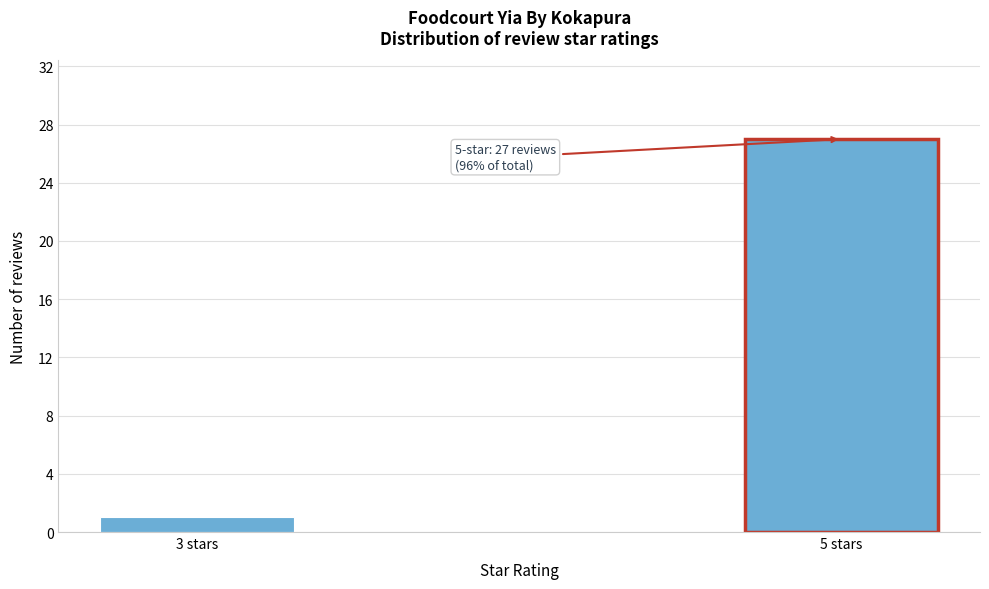

Reading left to right, list all the values displayed in this chart.

3 stars=1	5 stars=27